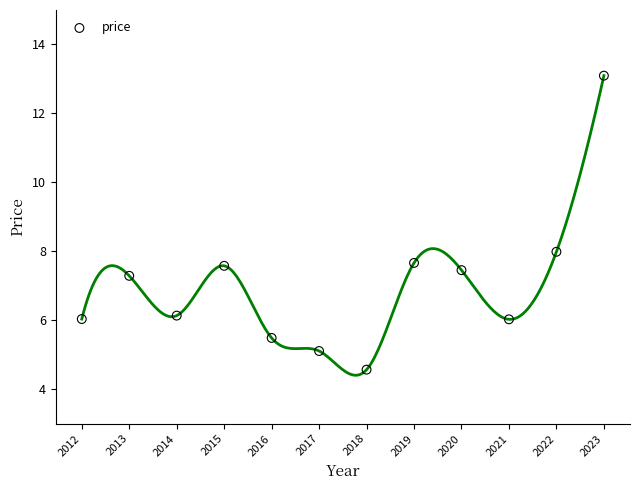

What is the range of X values (max minus min)?

11.0